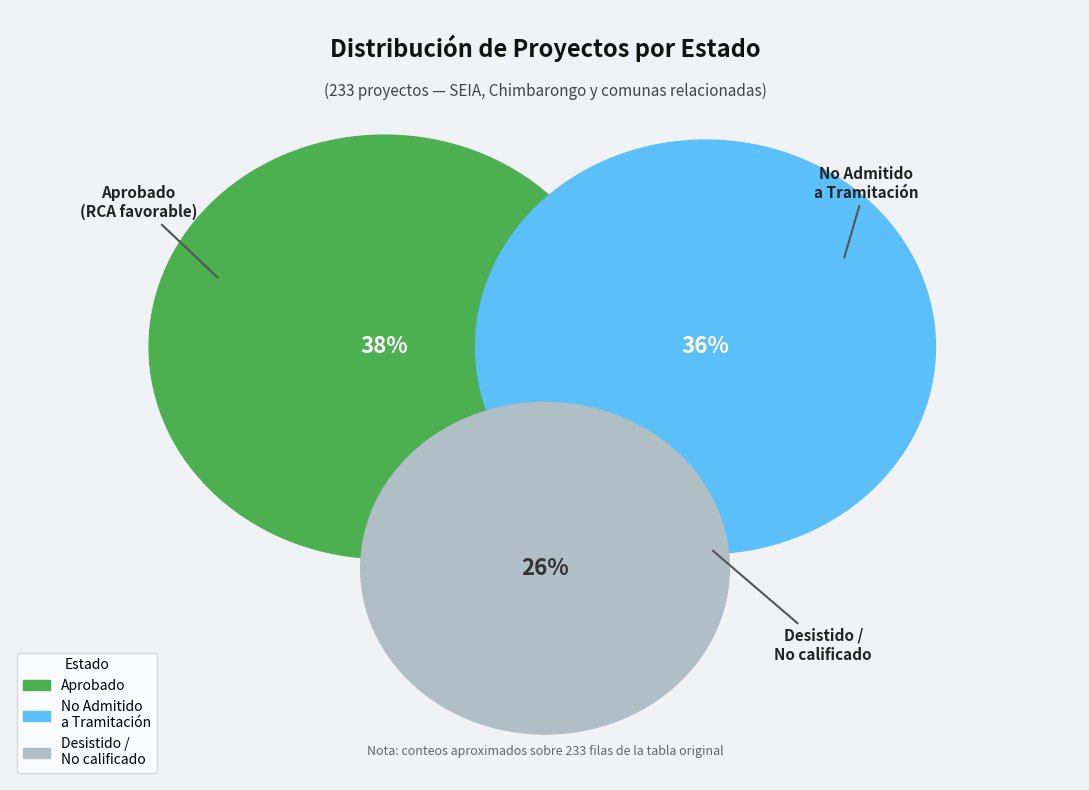

Which slice is the largest?

Aprobado